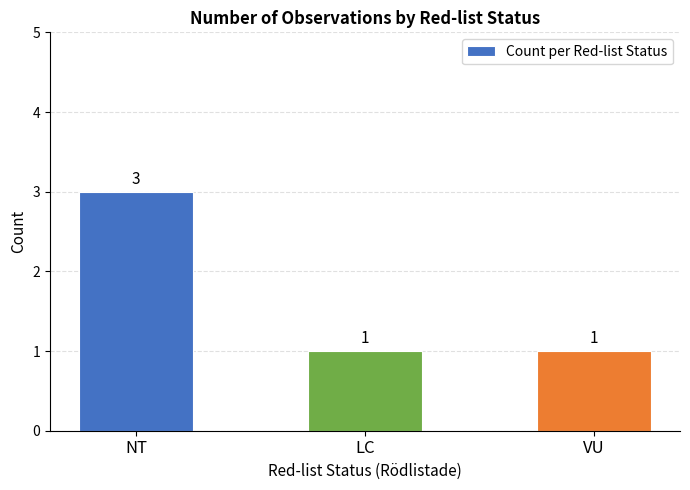

What is the maximum value shown in the chart?

3